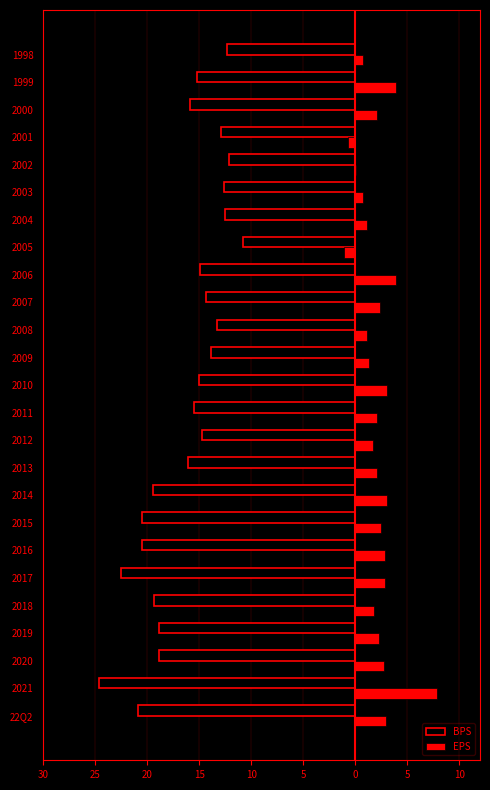

What are all the series names shown in the legend?

BPS, EPS